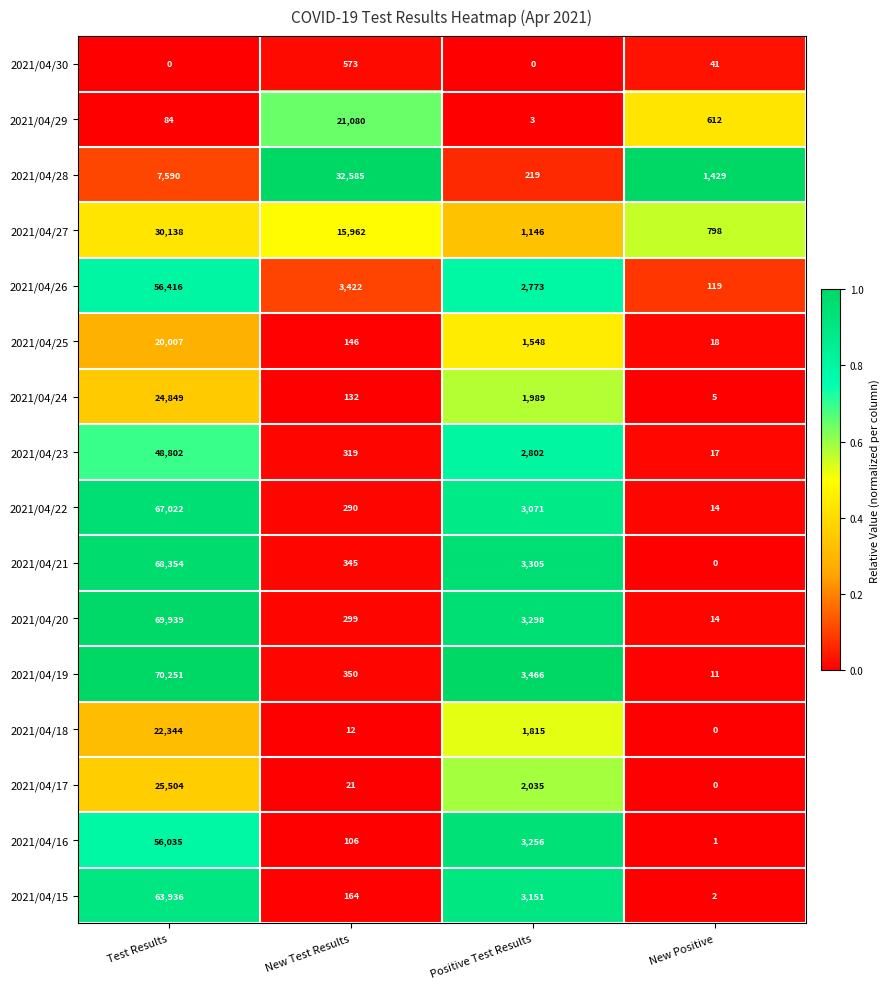

At which label is 2021/04/22 closest to 33518?

Positive Test Results